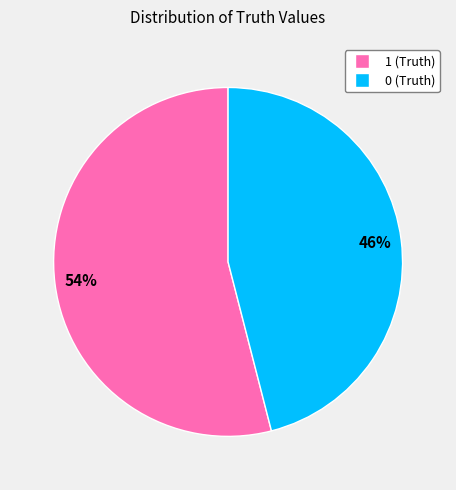

Which slice represents more than half of the pie?

1